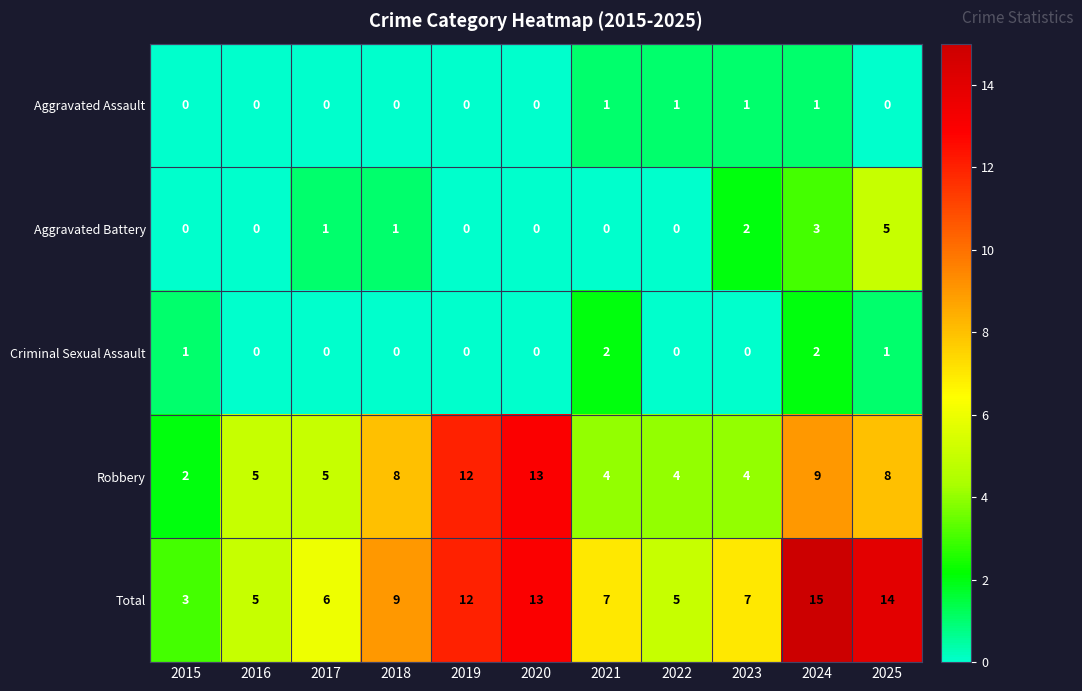

What is the difference between the maximum and minimum values in the Aggravated Battery series?

5